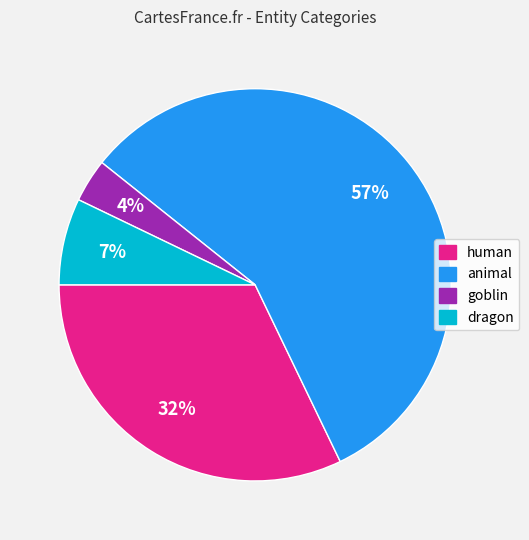

Is animal the majority of the pie?

Yes